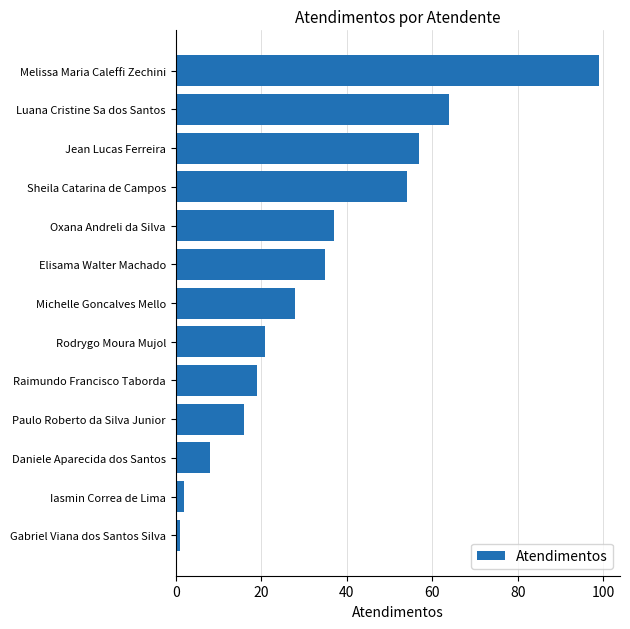

What is the change in value from Luana Cristine Sa dos Santos to Oxana Andreli da Silva?

-27